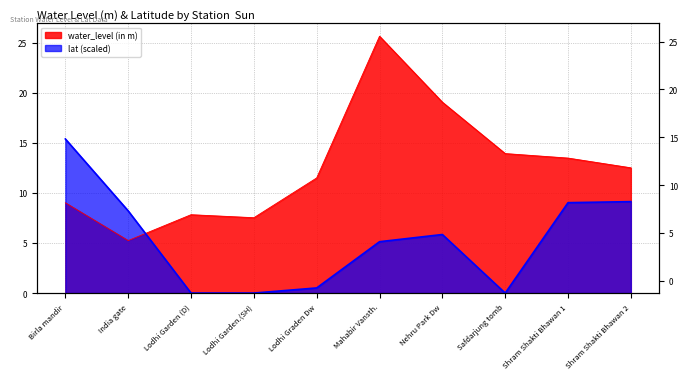

At Lodhi Garden.(SH), list the series in order from smallest to largest.

lat, water_level (in m)